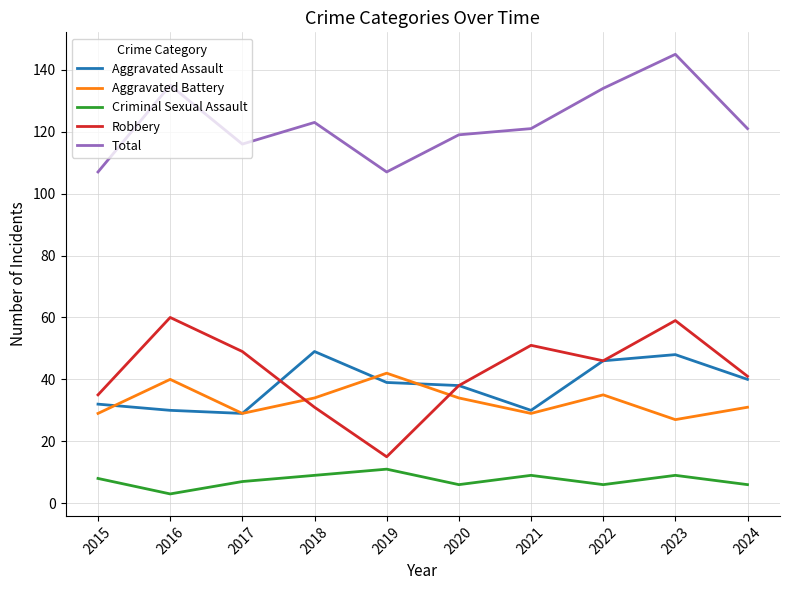

The Total series shows 107 at 2015. True or false?

True